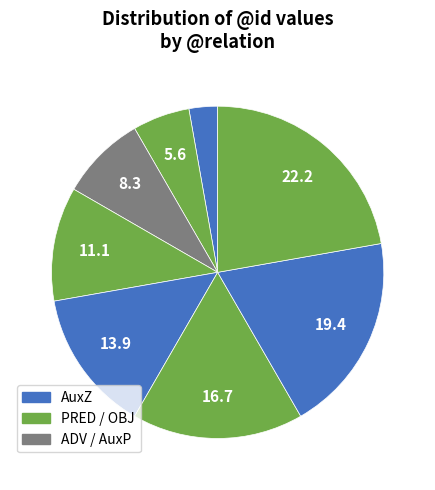

Which slice is the smallest?

AuxZ